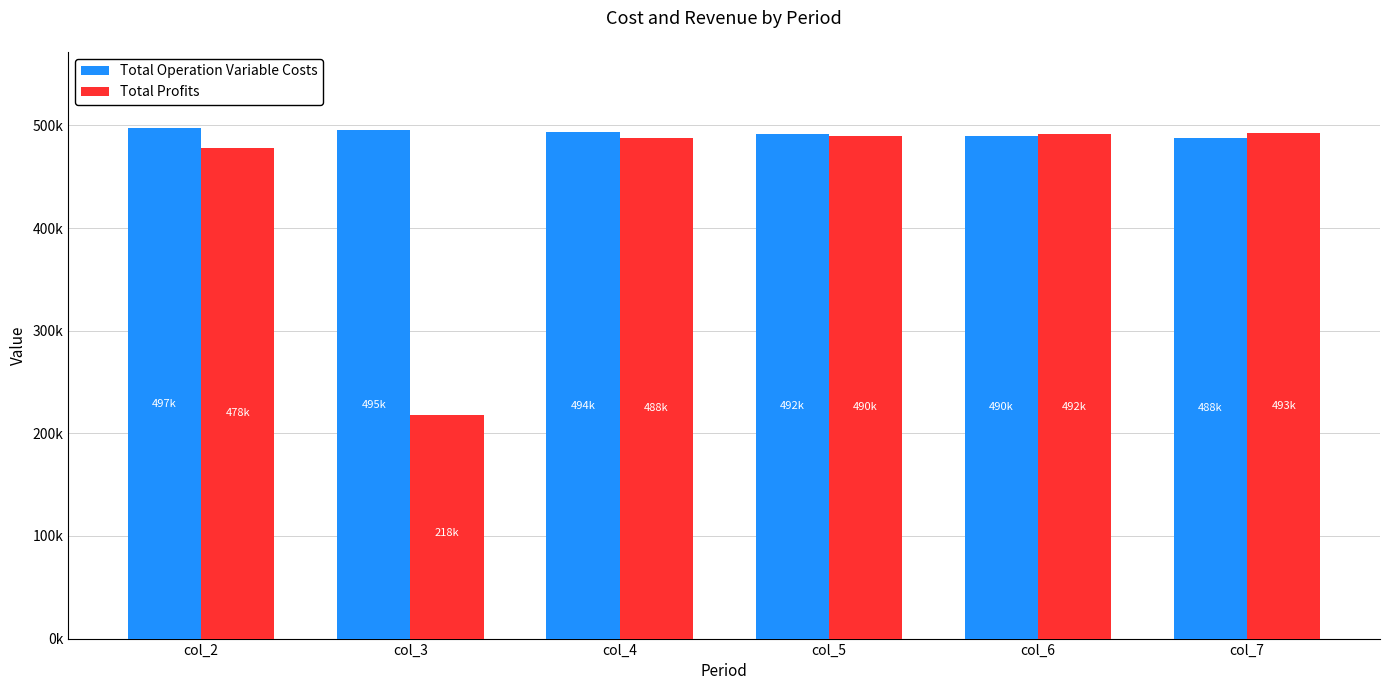

Reading left to right, what are all the values shown in this chart?

Total Operation Variable Costs: col_2=497151.5	col_3=495335.7	col_4=493517.3	col_5=491696.5	col_6=489873.1	col_7=488047.2
Total Profits: col_2=478073.0	col_3=218153.3	col_4=487971.7	col_5=489792.5	col_6=491615.8	col_7=492641.8